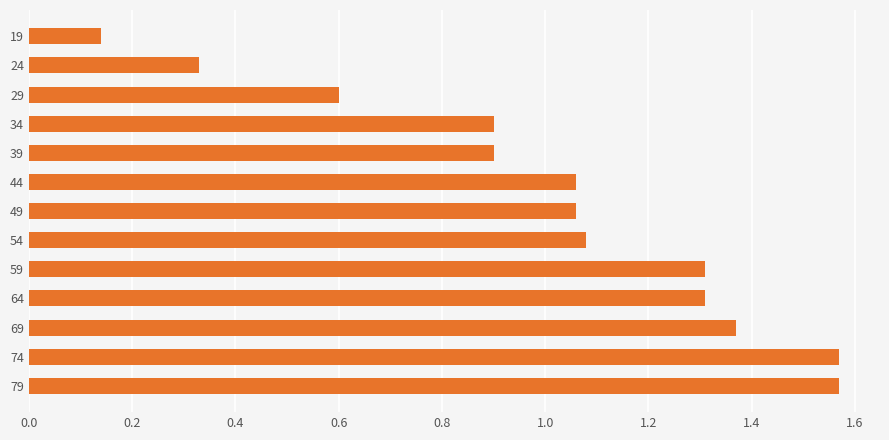

How many categories are shown in the chart?

13